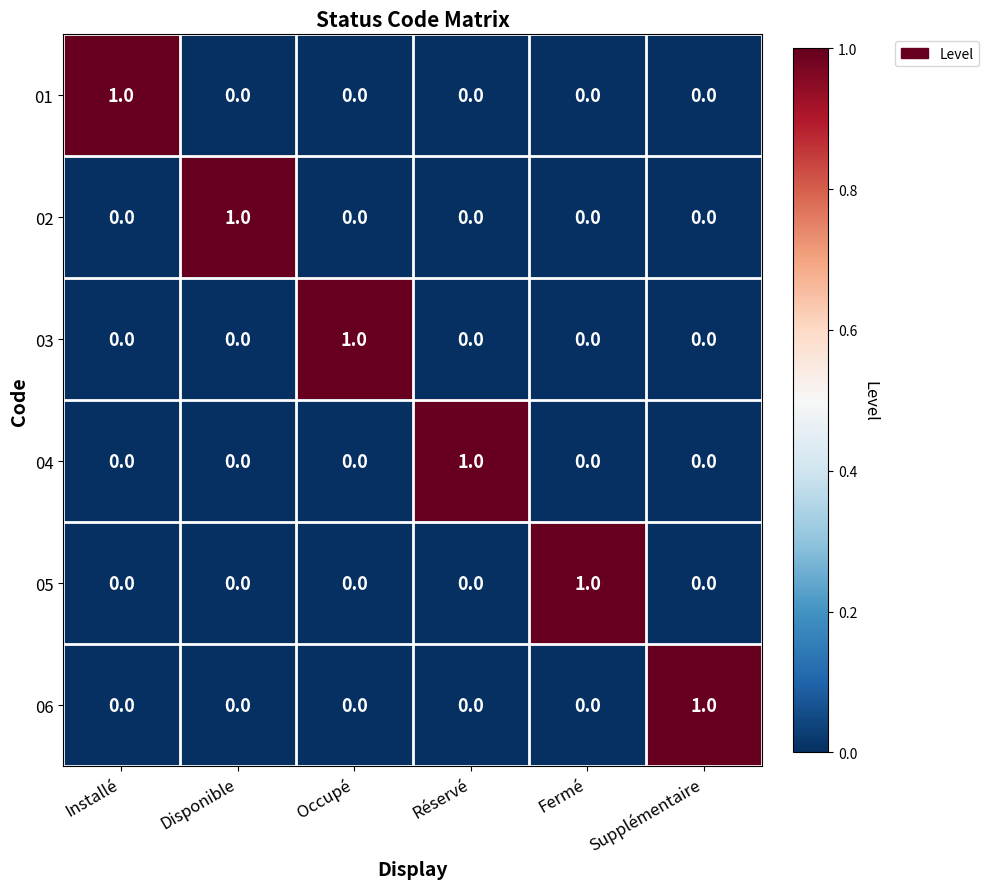

Count the 01 values in the range 0 to 1.

6